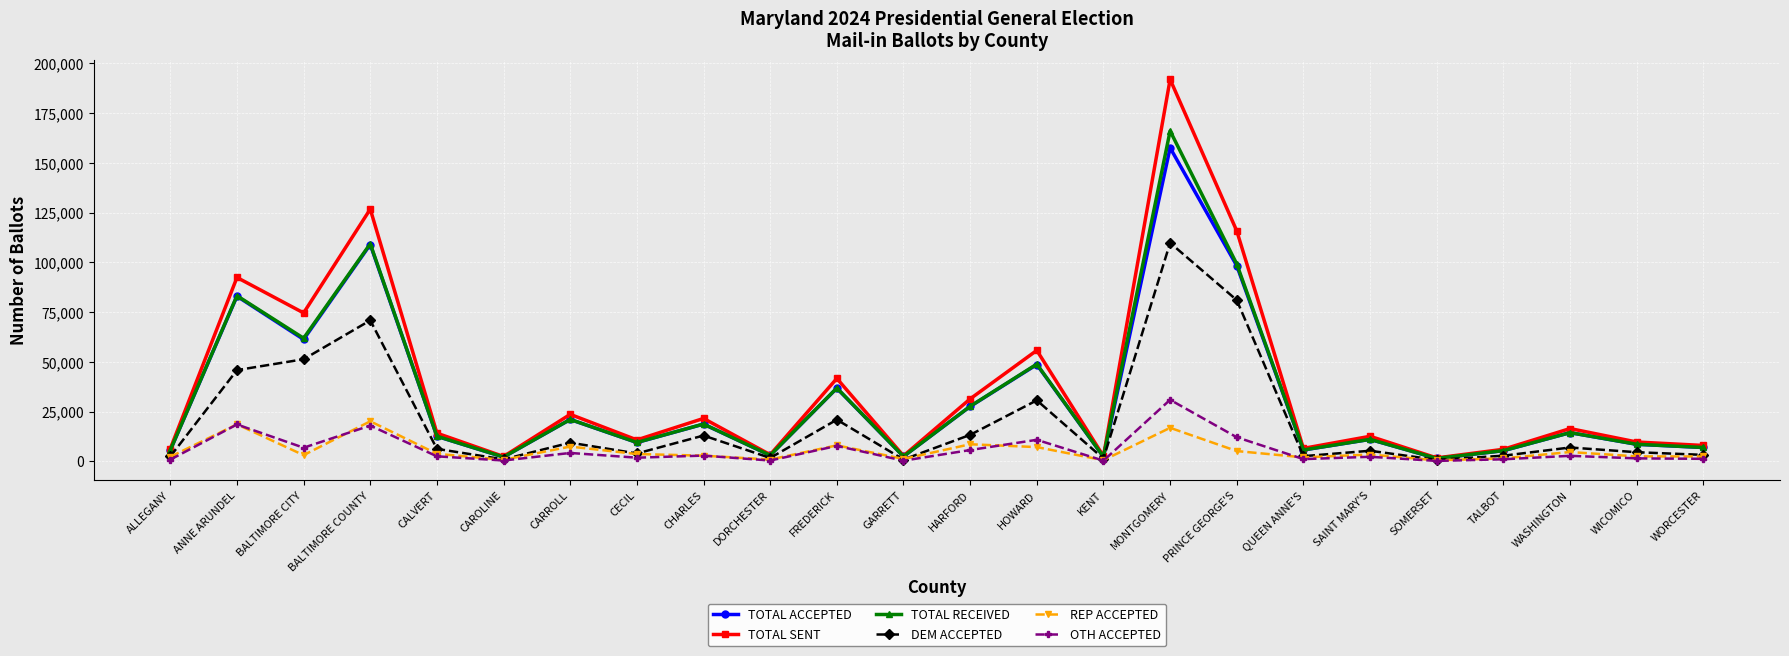

What is the total value across all series at FREDERICK?

152029